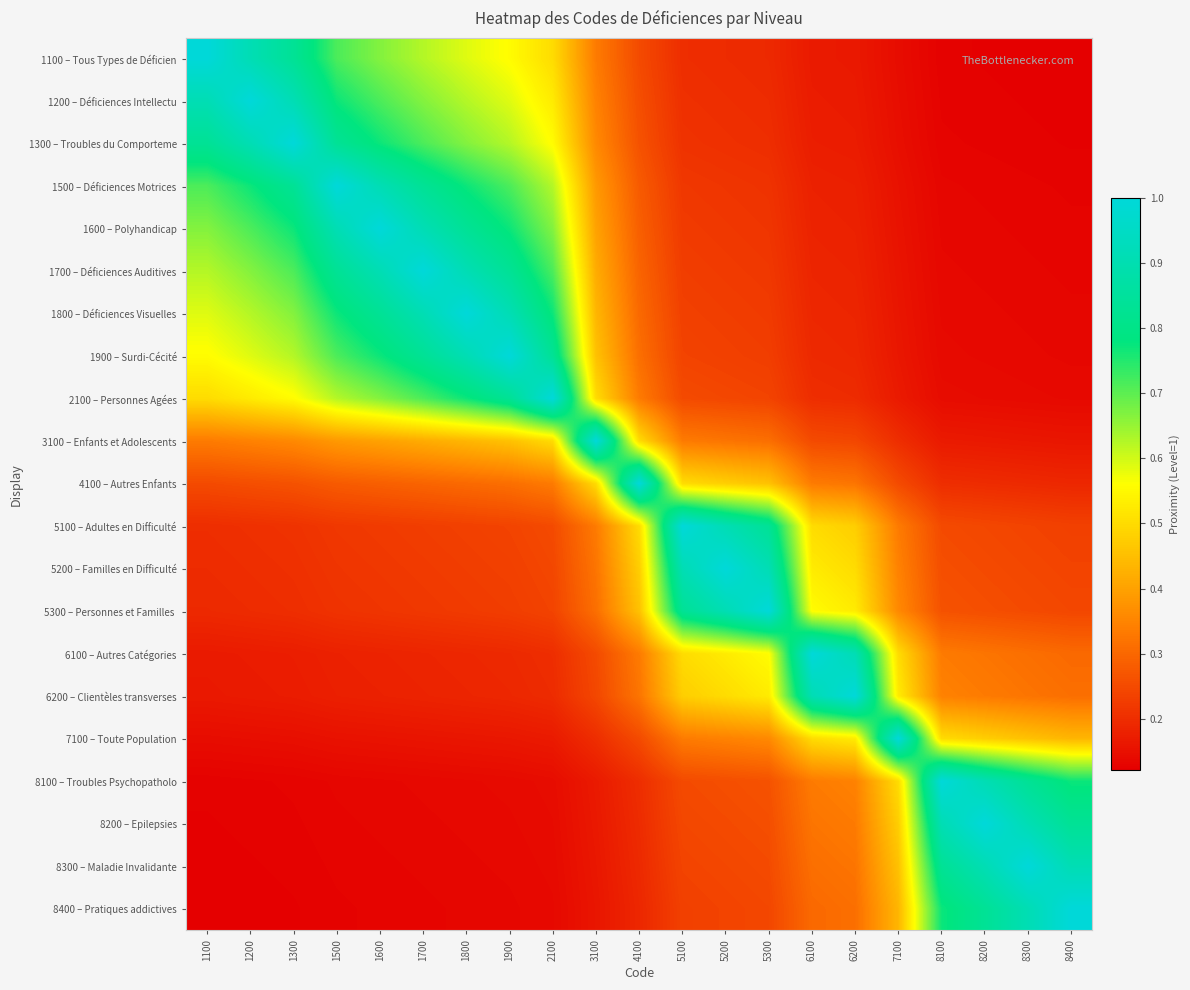

Between 1900 and 8100, which series saw the biggest shift?

1900 – Surdi-Cécité